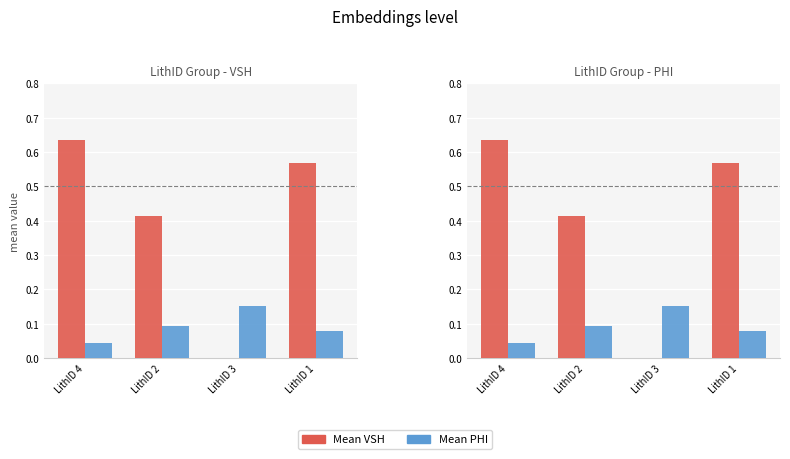

Where is Mean PHI nearest to the value 0?

LithID 4